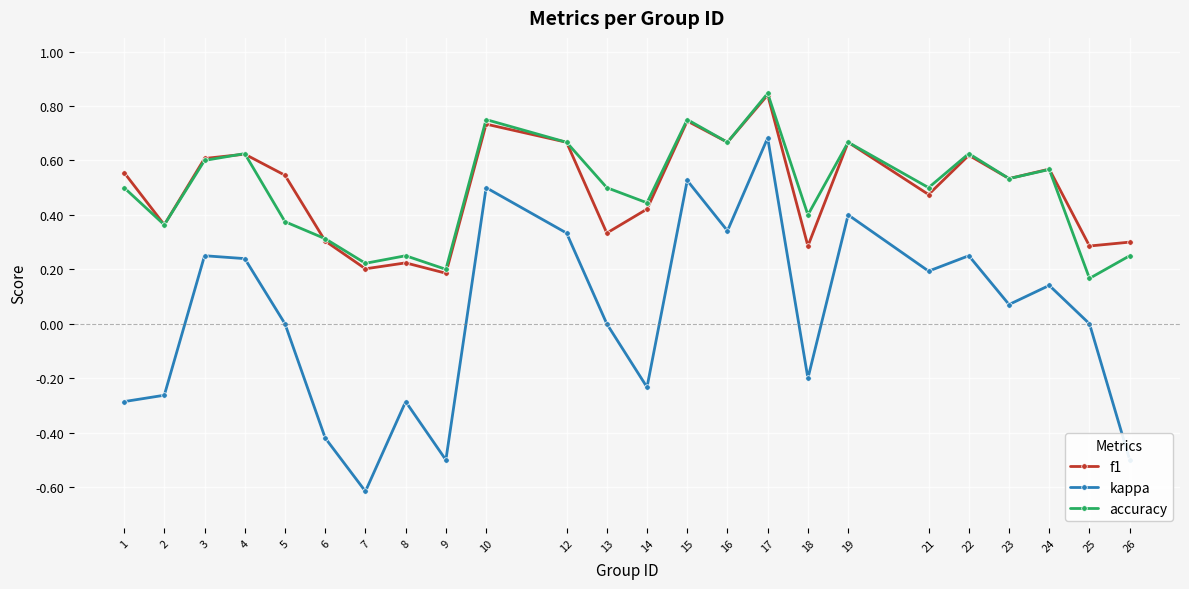

The kappa series shows 0.5 at 10. True or false?

True